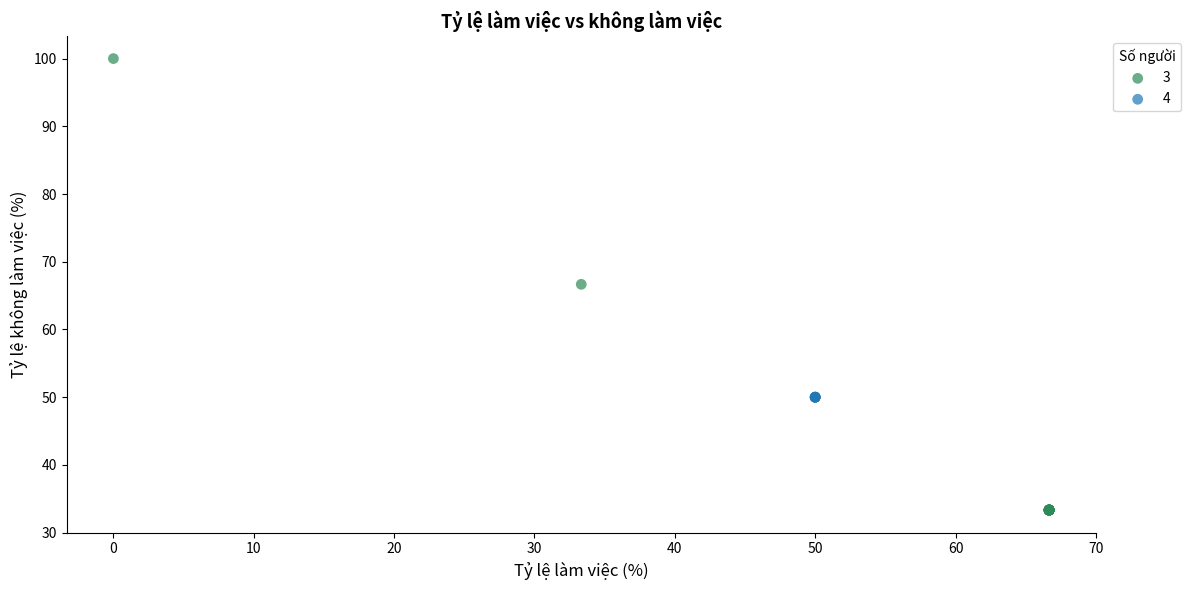

Which series reaches the maximum Y coordinate?

3